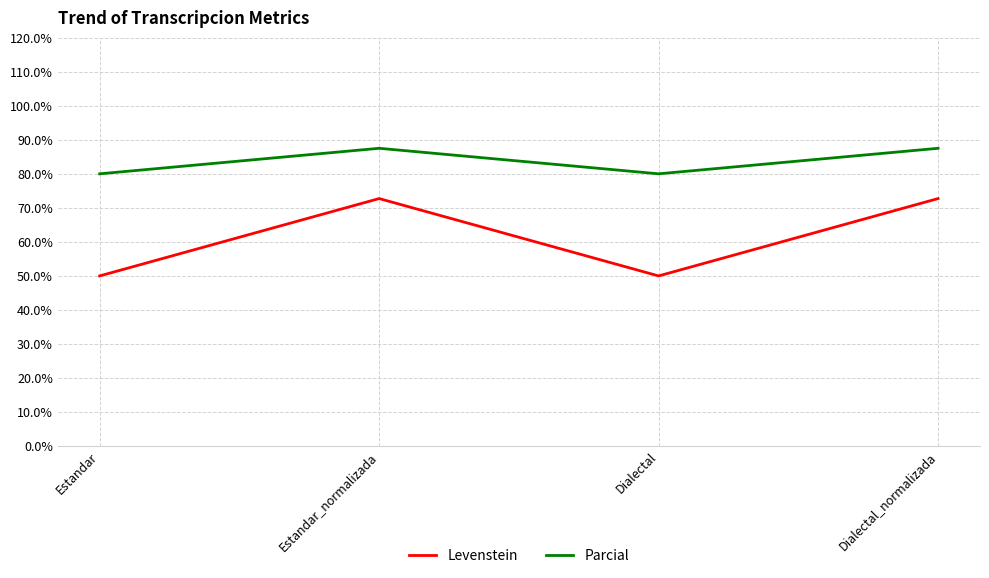

Reading right to left, transcribe all the data shown in this chart.

Levenstein: Dialectal_normalizada=72.7	Dialectal=50.0	Estandar_normalizada=72.7	Estandar=50.0
Parcial: Dialectal_normalizada=87.5	Dialectal=80.0	Estandar_normalizada=87.5	Estandar=80.0